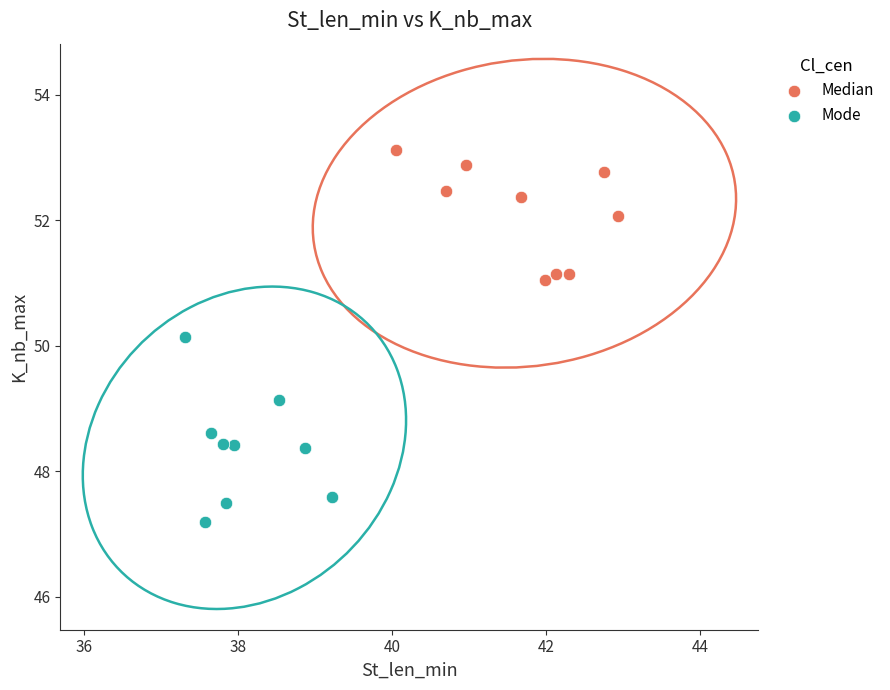

Which series has the largest Y range (max minus min)?

Mode